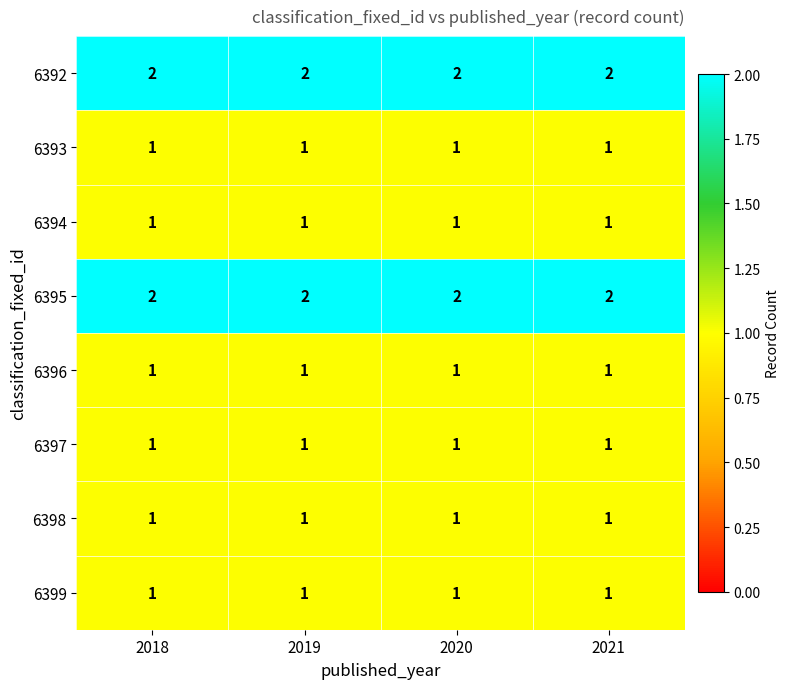

What is the sum of all 6395 values?

8